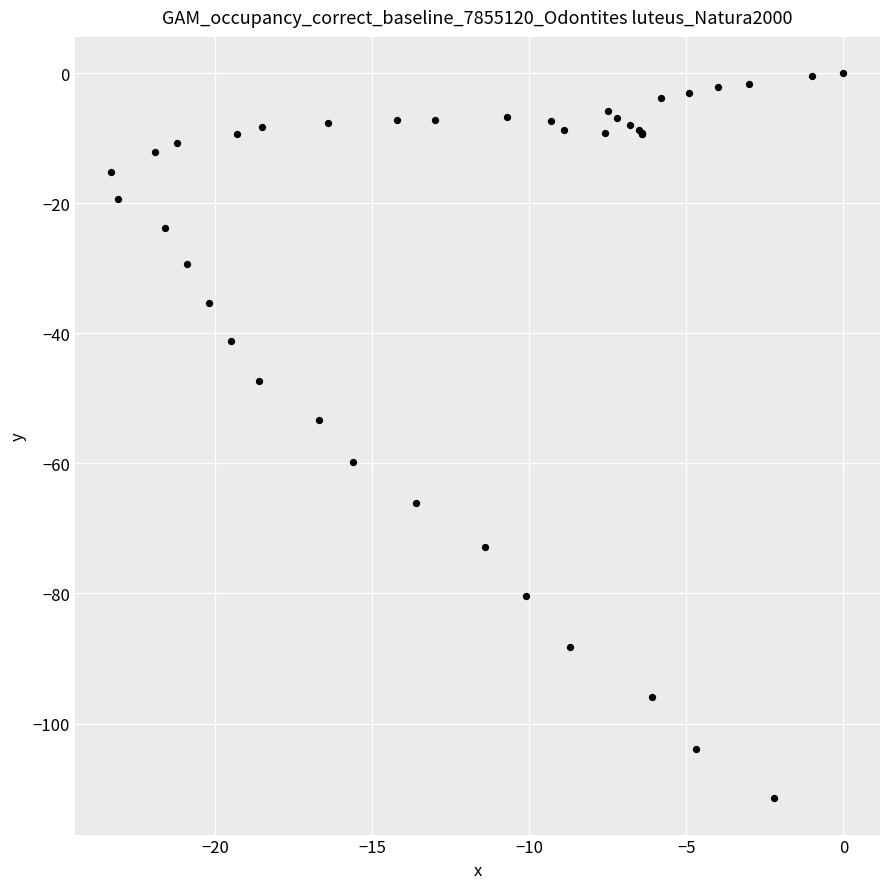

What Y value in the scatter plot is closest to -55?

-53.3